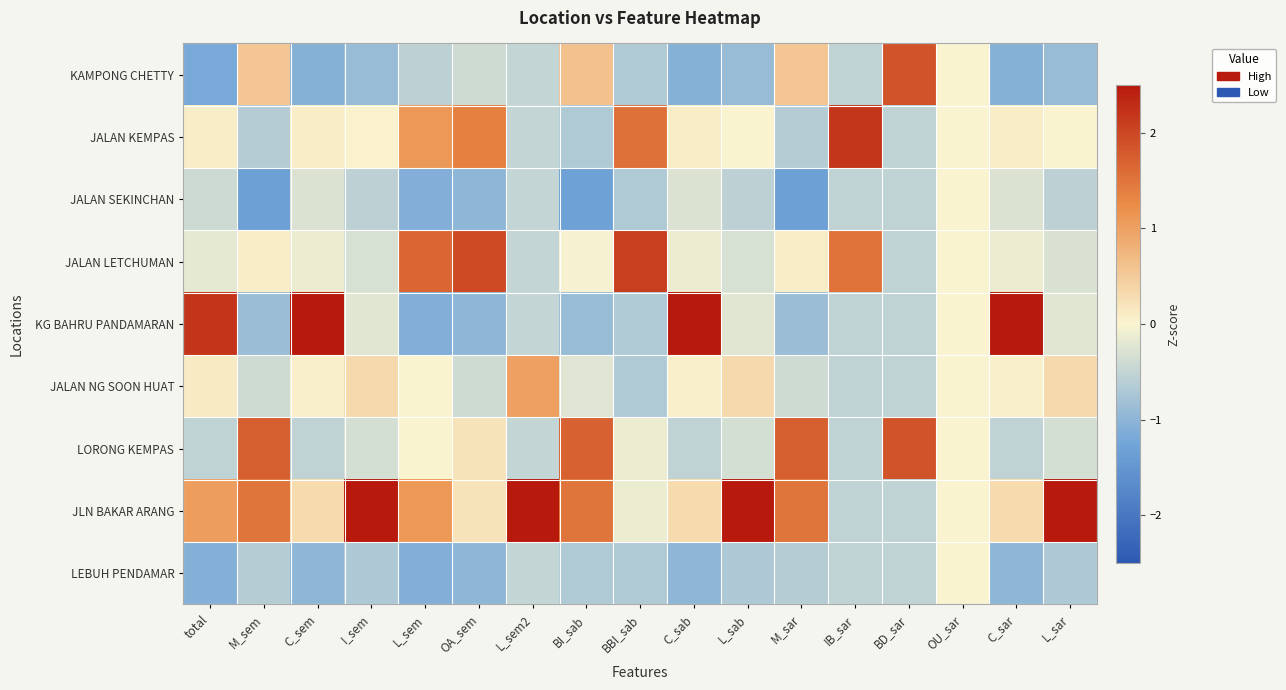

Reading right to left, transcribe all the data shown in this chart.

KAMPONG CHETTY: L_sar=-0.9	C_sar=-1.1	OU_sar=0.0	BD_sar=1.9	IB_sar=-0.5	M_sar=0.5	L_sab=-0.9	C_sab=-1.1	BBI_sab=-0.7	BI_sab=0.6	L_sem2=-0.5	OA_sem=-0.4	L_sem=-0.5	I_sem=-0.9	C_sem=-1.1	M_sem=0.5	total=-1.2
JALAN KEMPAS: L_sar=0.0	C_sar=0.1	OU_sar=0.0	BD_sar=-0.5	IB_sar=2.2	M_sar=-0.6	L_sab=0.0	C_sab=0.1	BBI_sab=1.5	BI_sab=-0.7	L_sem2=-0.5	OA_sem=1.4	L_sem=1.1	I_sem=0.0	C_sem=0.1	M_sem=-0.6	total=0.1
JALAN SEKINCHAN: L_sar=-0.6	C_sar=-0.3	OU_sar=0.0	BD_sar=-0.5	IB_sar=-0.5	M_sar=-1.3	L_sab=-0.5	C_sab=-0.3	BBI_sab=-0.7	BI_sab=-1.3	L_sem2=-0.5	OA_sem=-1.0	L_sem=-1.1	I_sem=-0.5	C_sem=-0.3	M_sem=-1.3	total=-0.4
JALAN LETCHUMAN: L_sar=-0.3	C_sar=-0.1	OU_sar=0.0	BD_sar=-0.5	IB_sar=1.5	M_sar=0.1	L_sab=-0.3	C_sab=-0.1	BBI_sab=2.1	BI_sab=-0.0	L_sem2=-0.5	OA_sem=2.0	L_sem=1.6	I_sem=-0.3	C_sem=-0.1	M_sem=0.1	total=-0.2
KG BAHRU PANDAMARAN: L_sar=-0.2	C_sar=2.5	OU_sar=0.0	BD_sar=-0.5	IB_sar=-0.5	M_sar=-0.9	L_sab=-0.2	C_sab=2.5	BBI_sab=-0.7	BI_sab=-0.9	L_sem2=-0.5	OA_sem=-1.0	L_sem=-1.1	I_sem=-0.2	C_sem=2.5	M_sem=-0.9	total=2.2
JALAN NG SOON HUAT: L_sar=0.3	C_sar=0.0	OU_sar=0.0	BD_sar=-0.5	IB_sar=-0.5	M_sar=-0.4	L_sab=0.3	C_sab=0.0	BBI_sab=-0.7	BI_sab=-0.2	L_sem2=1.0	OA_sem=-0.4	L_sem=0.0	I_sem=0.3	C_sem=0.0	M_sem=-0.4	total=0.1
LORONG KEMPAS: L_sar=-0.3	C_sar=-0.5	OU_sar=0.0	BD_sar=1.9	IB_sar=-0.5	M_sar=1.7	L_sab=-0.3	C_sab=-0.5	BBI_sab=-0.1	BI_sab=1.7	L_sem2=-0.5	OA_sem=0.2	L_sem=0.0	I_sem=-0.3	C_sem=-0.5	M_sem=1.7	total=-0.5
JLN BAKAR ARANG: L_sar=2.7	C_sar=0.3	OU_sar=0.0	BD_sar=-0.5	IB_sar=-0.5	M_sar=1.5	L_sab=2.7	C_sab=0.3	BBI_sab=-0.1	BI_sab=1.5	L_sem2=2.5	OA_sem=0.2	L_sem=1.1	I_sem=2.7	C_sem=0.3	M_sem=1.5	total=1.0
LEBUH PENDAMAR: L_sar=-0.7	C_sar=-1.0	OU_sar=0.0	BD_sar=-0.5	IB_sar=-0.5	M_sar=-0.6	L_sab=-0.7	C_sab=-1.0	BBI_sab=-0.7	BI_sab=-0.7	L_sem2=-0.5	OA_sem=-1.0	L_sem=-1.1	I_sem=-0.7	C_sem=-1.0	M_sem=-0.6	total=-1.1